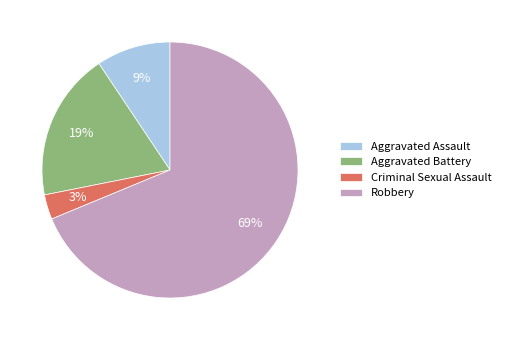

What is the smallest slice in the pie chart?

Criminal Sexual Assault